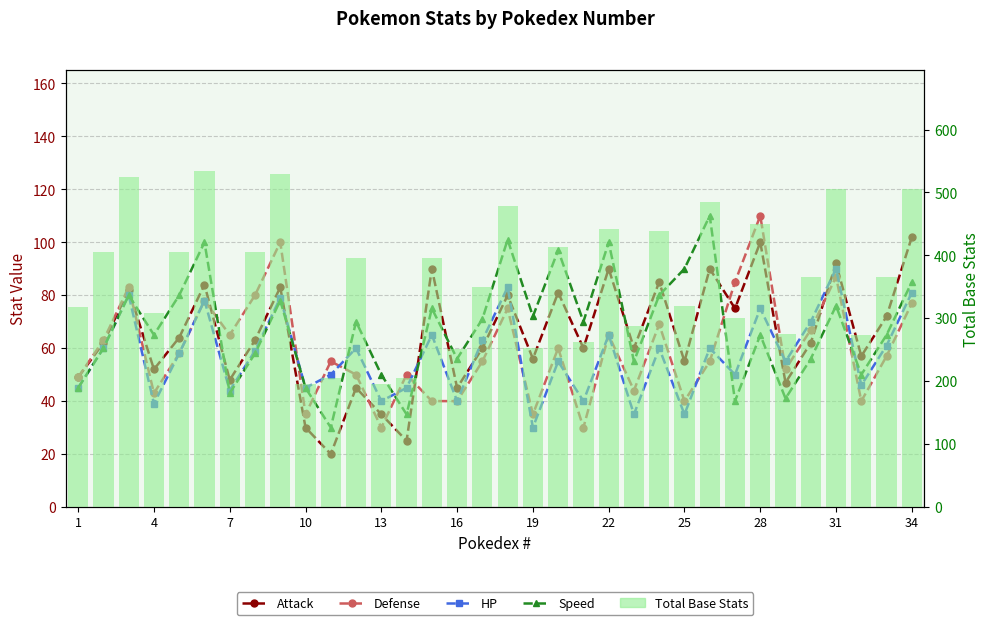

What is the highest value of the Attack series?

102